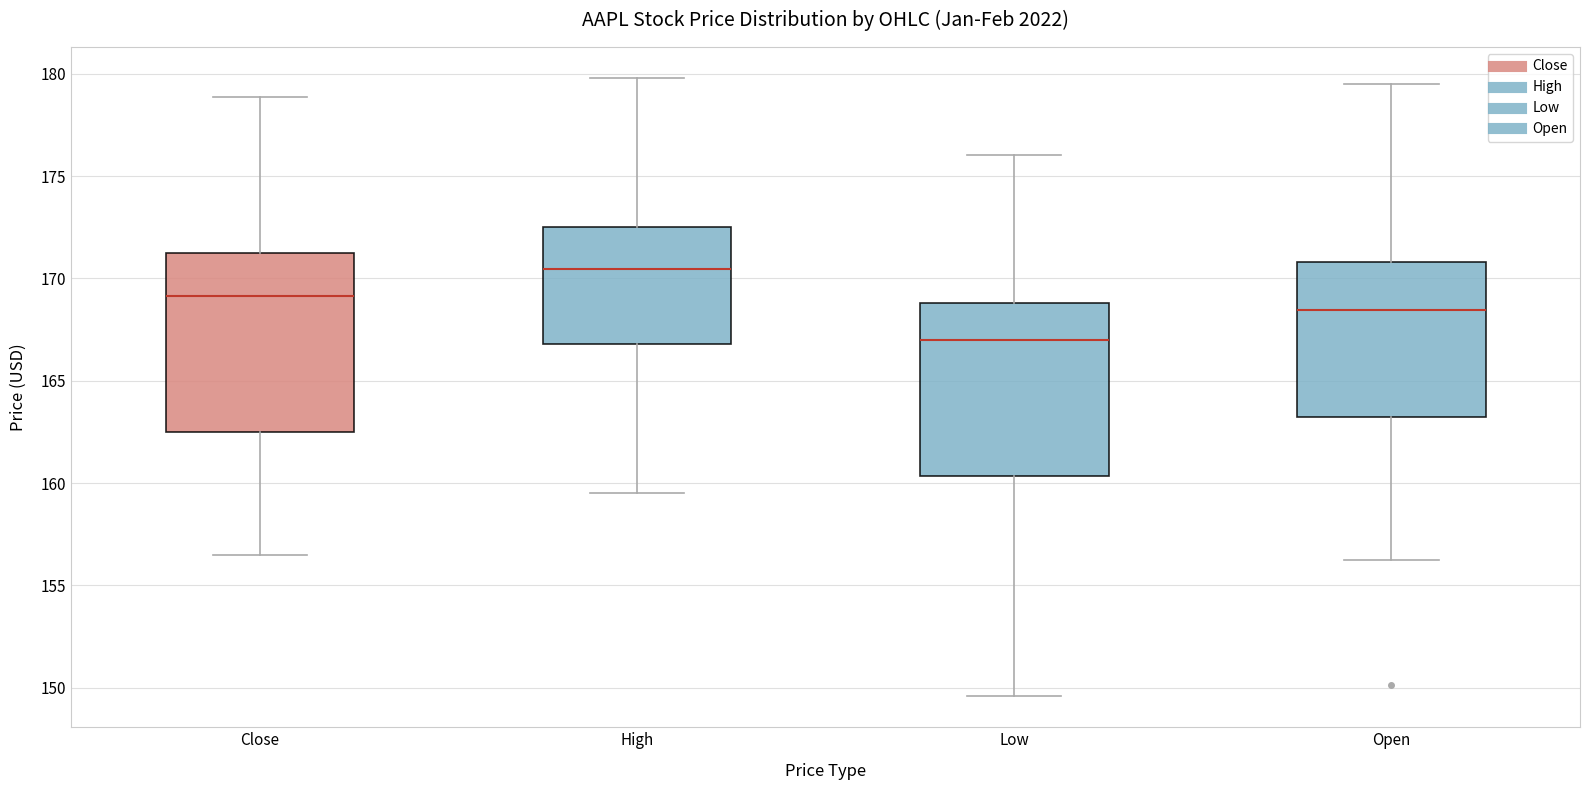

Reading left to right, read every box against the y-axis: the position of its median line, the range the box covers, and the ends of its whiskers. The values are not printed on the chart, so give them approximately, as read against the axis.

Close: median 169.0, box 162.5 to 171.0, whiskers 156.5 to 179.0
High: median 170.5, box 167.0 to 172.5, whiskers 159.5 to 180.0
Low: median 167.0, box 160.5 to 169.0, whiskers 149.5 to 176.0
Open: median 168.5, box 163.0 to 171.0, whiskers 156.0 to 179.5